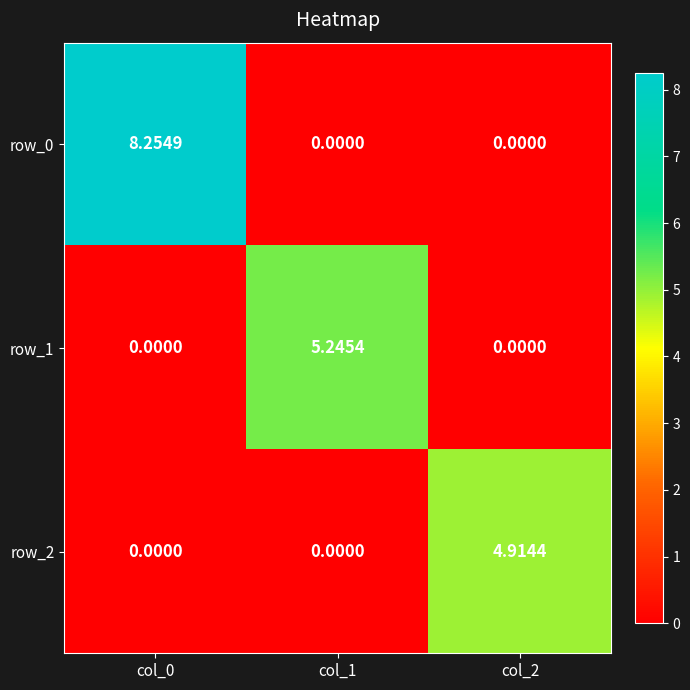

How many row_2 values are between 0 and 4?

2